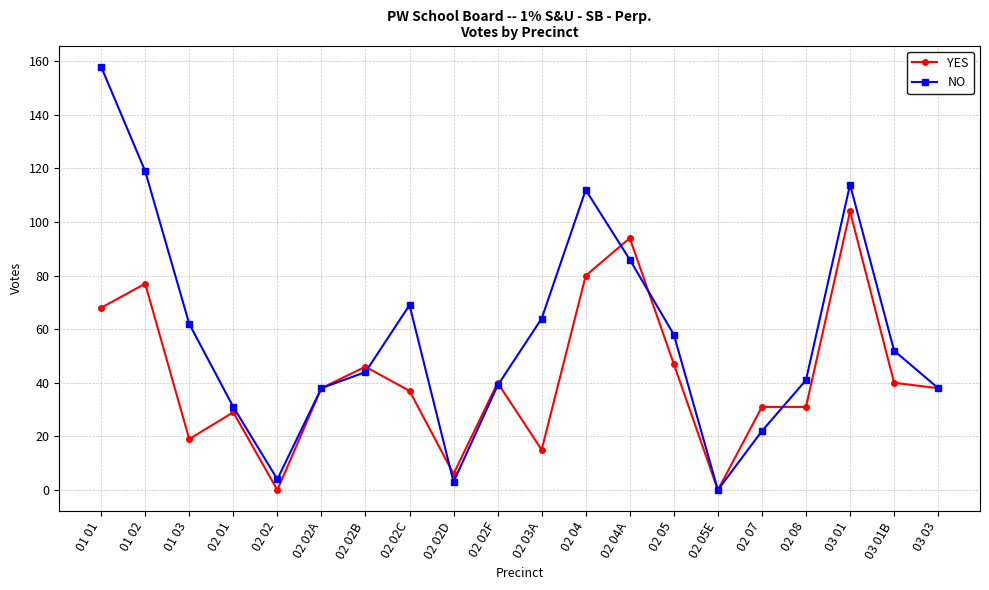

Which series changed the most between 01 03 and 02 07?

NO